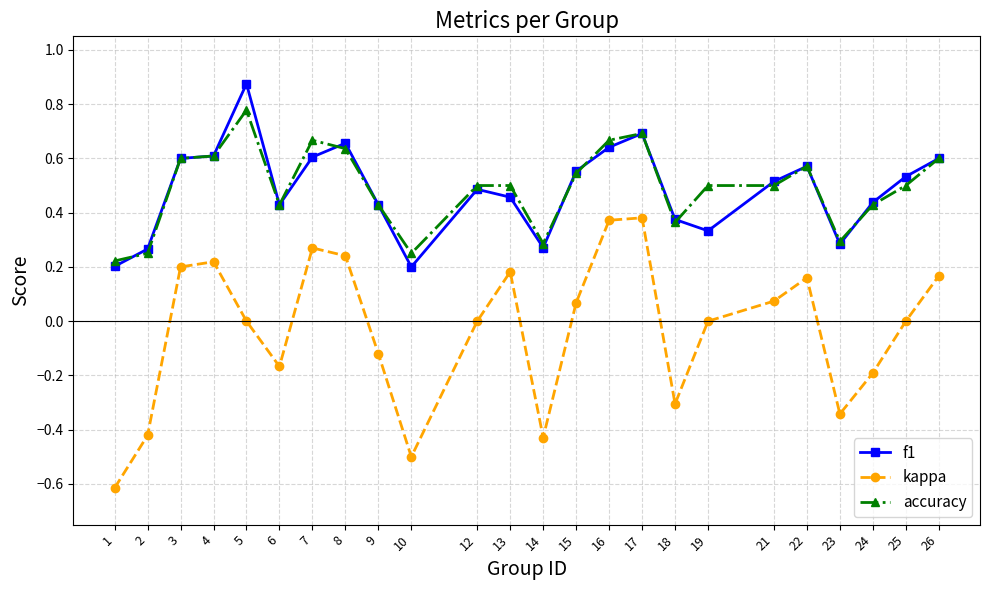

List the series in order of their peak value, highest first.

f1, accuracy, kappa